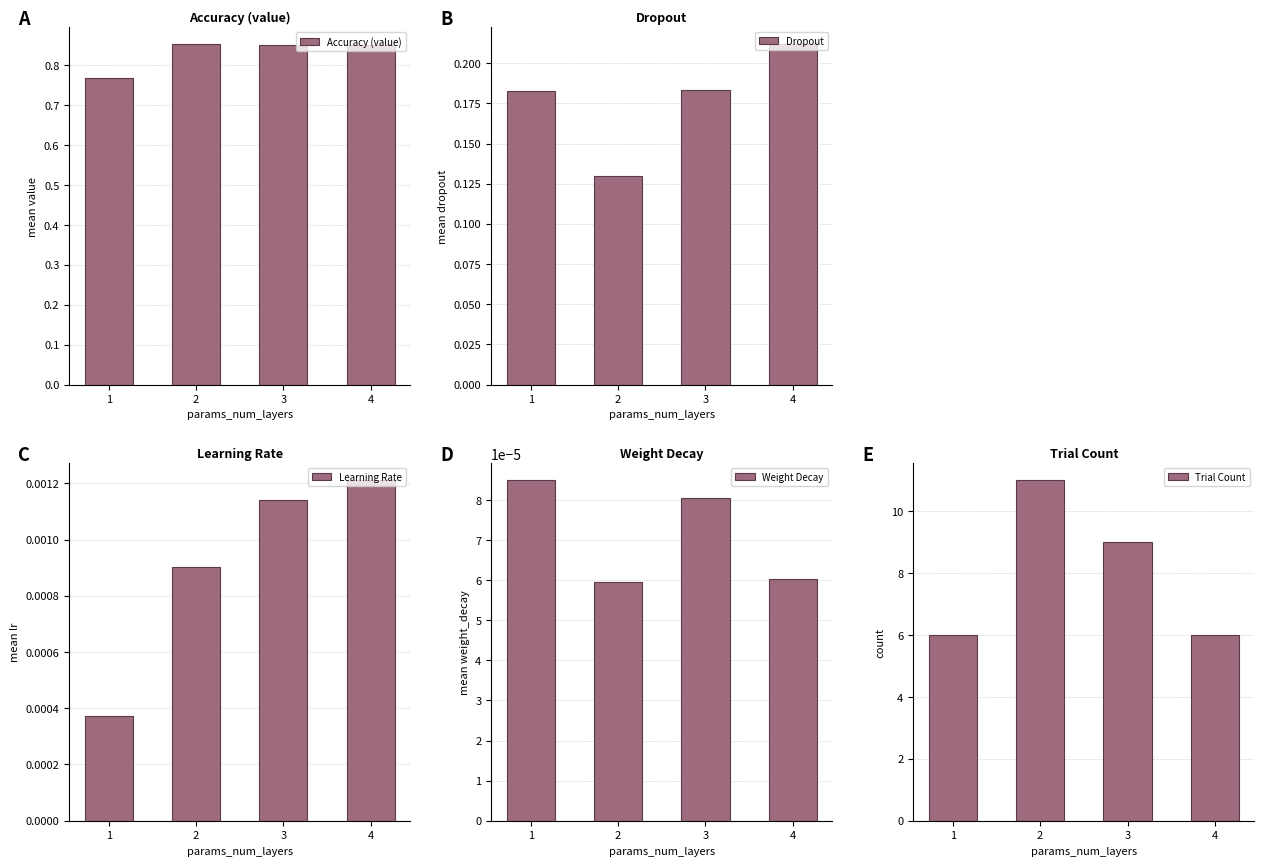

How many categories are shown in the chart?

4